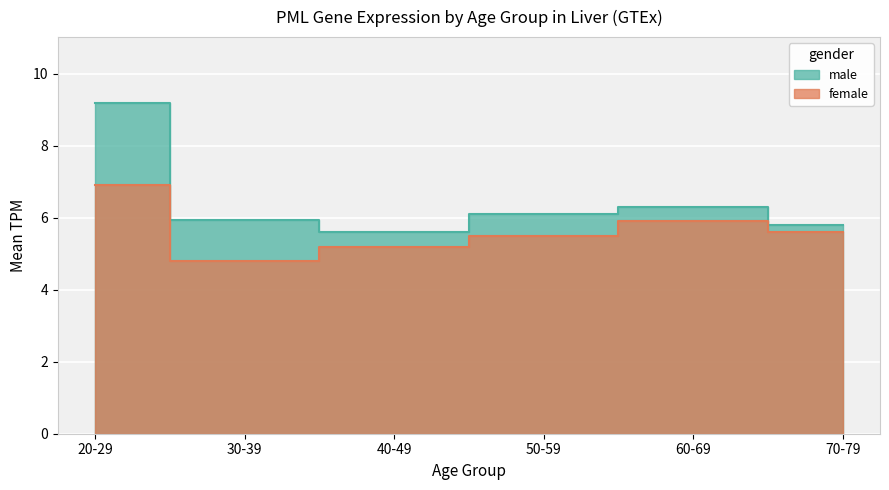

What is the difference between the second highest and minimum values in the male series?

0.7